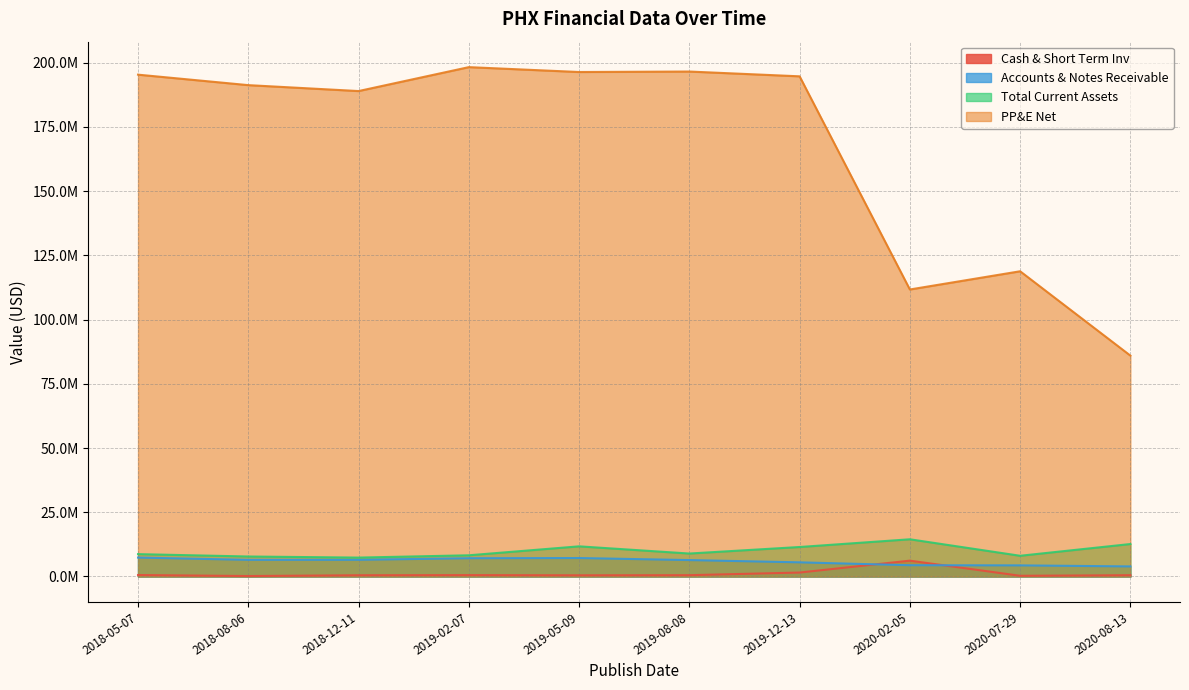

What is the label of the 10th point from the right?

2018-05-07